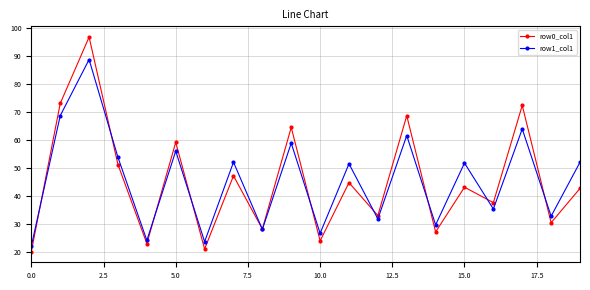

What is the smallest value displayed?

20.1